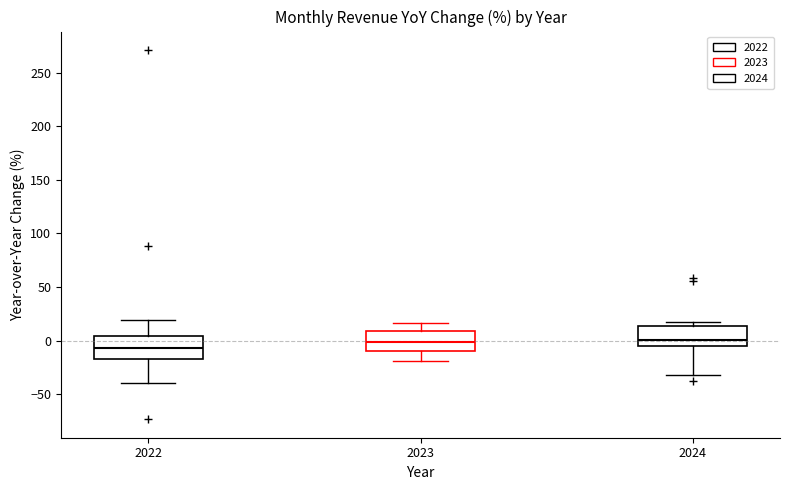

Which box's median line is the lowest?

2022